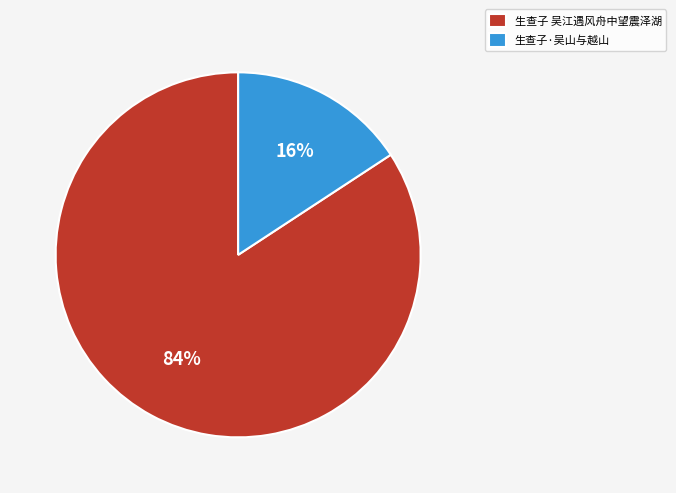

Which has a higher value, 生查子 吴江遇风舟中望震泽湖 or 生查子·吴山与越山?

生查子 吴江遇风舟中望震泽湖